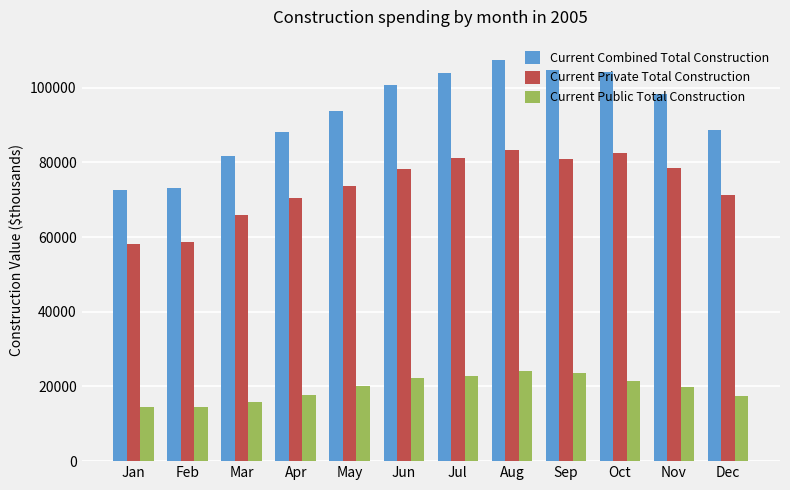

Is it true that Current Private Total Construction equals 140592 at Aug?

False